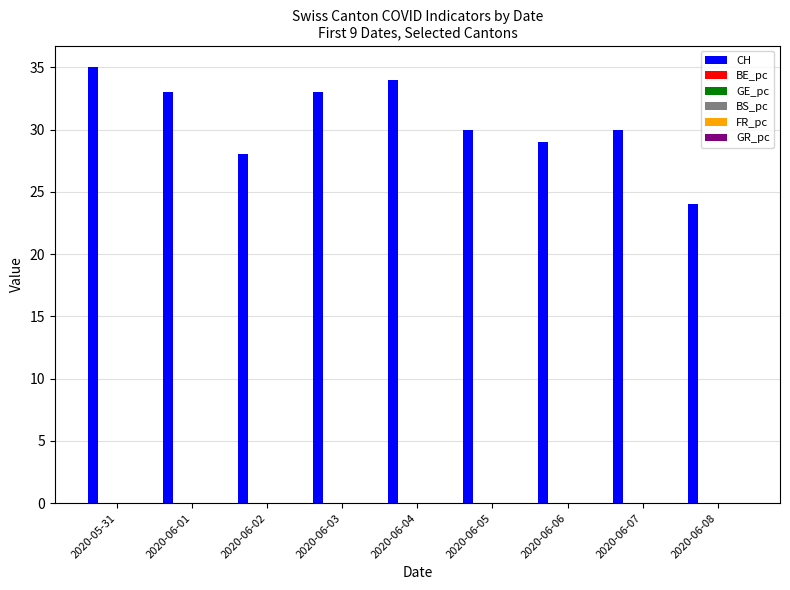

The CH series shows 33.1 at 2020-06-08. True or false?

False